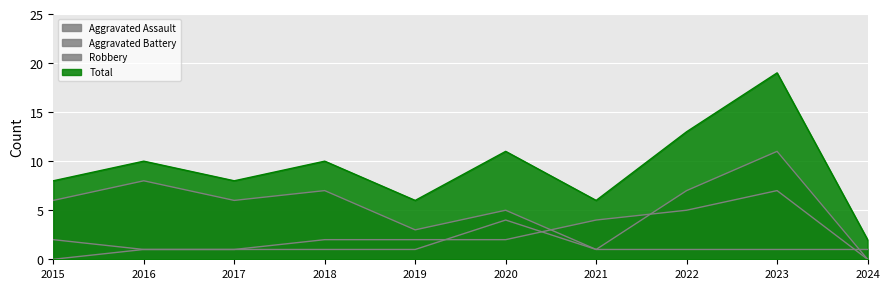

Where is the first local minimum for Robbery?

2017